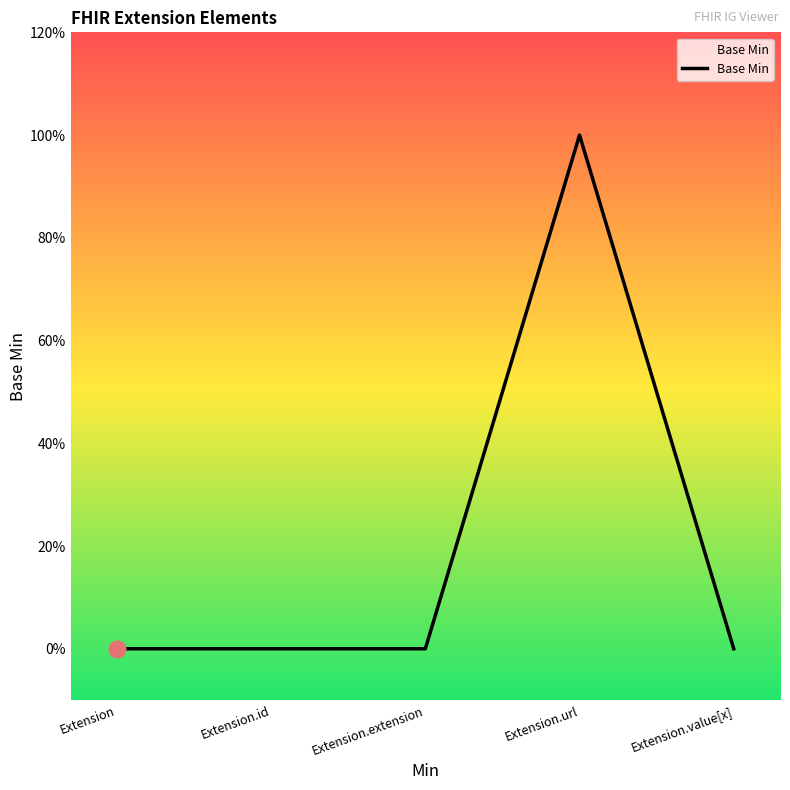

Is this an area chart (filled region under the line)?

Yes